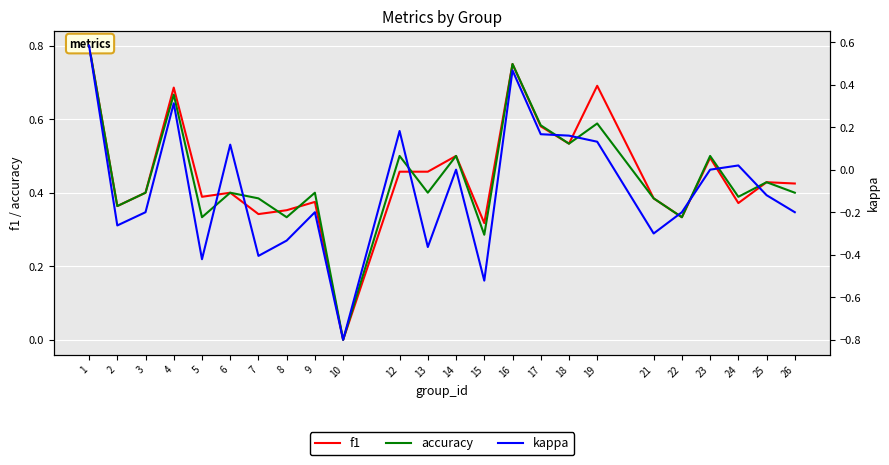

Where is the first local minimum for accuracy?

2